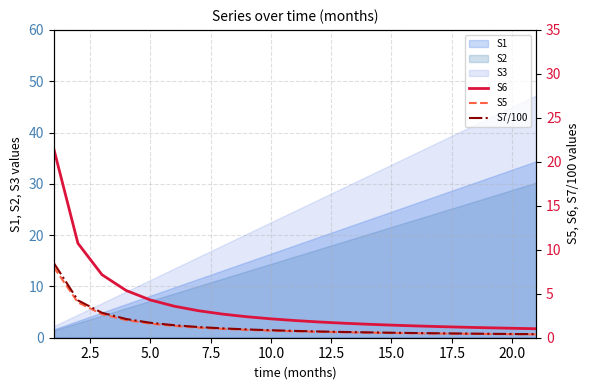

True or false: S2 has a value of 7.2 at 5.0.

True